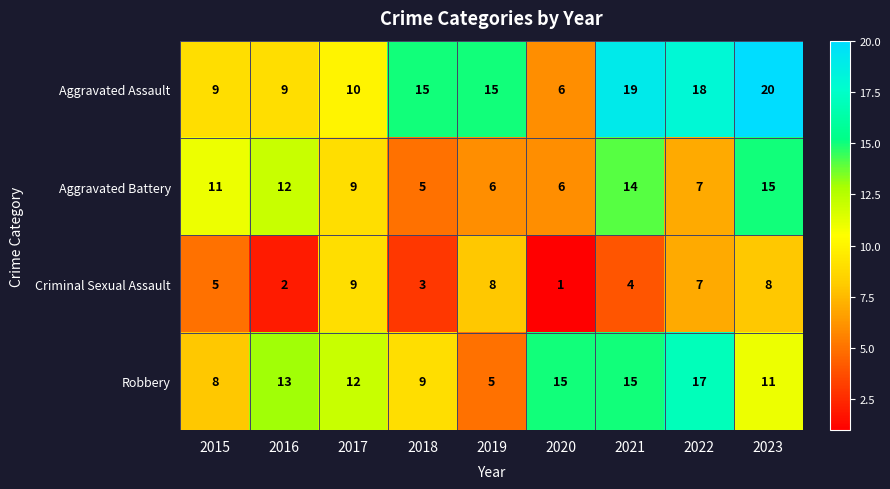

What is the sum of the Aggravated Battery values at 2018 and 2021?

19